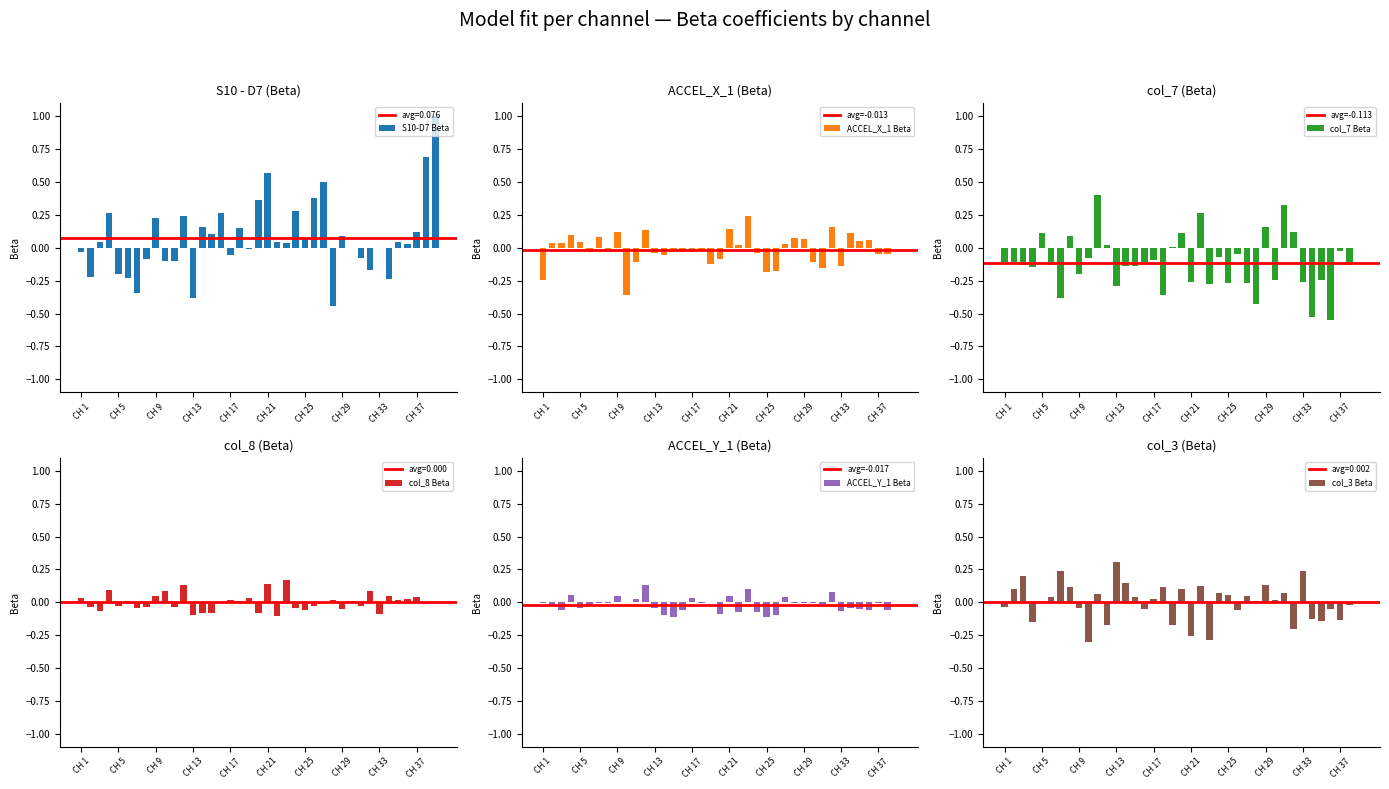

How many values in the ACCEL_X_1 series exceed 0?

17